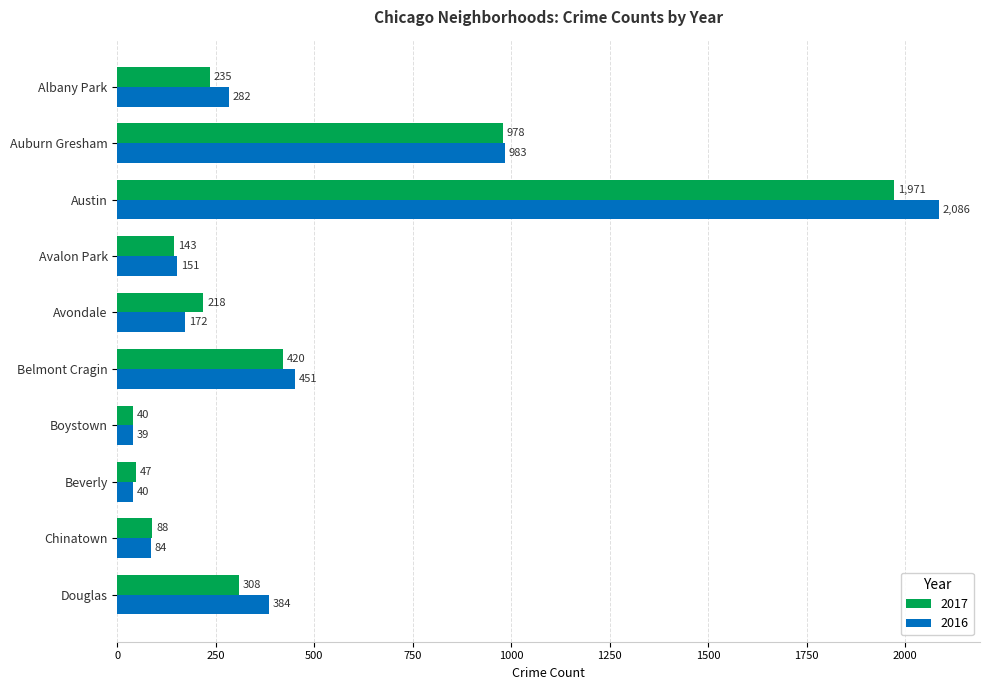

What is the approximate value of 2017 at Avalon Park, to the nearest 50?

150